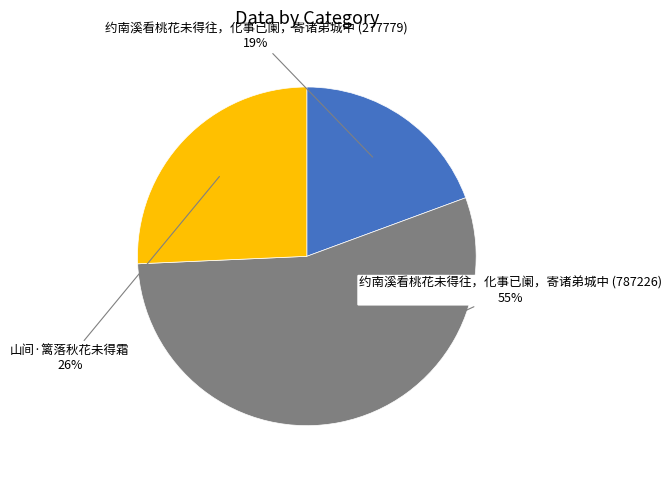

To the nearest percent, what percentage of the pie is 山间·篱落秋花未得霜?

26%